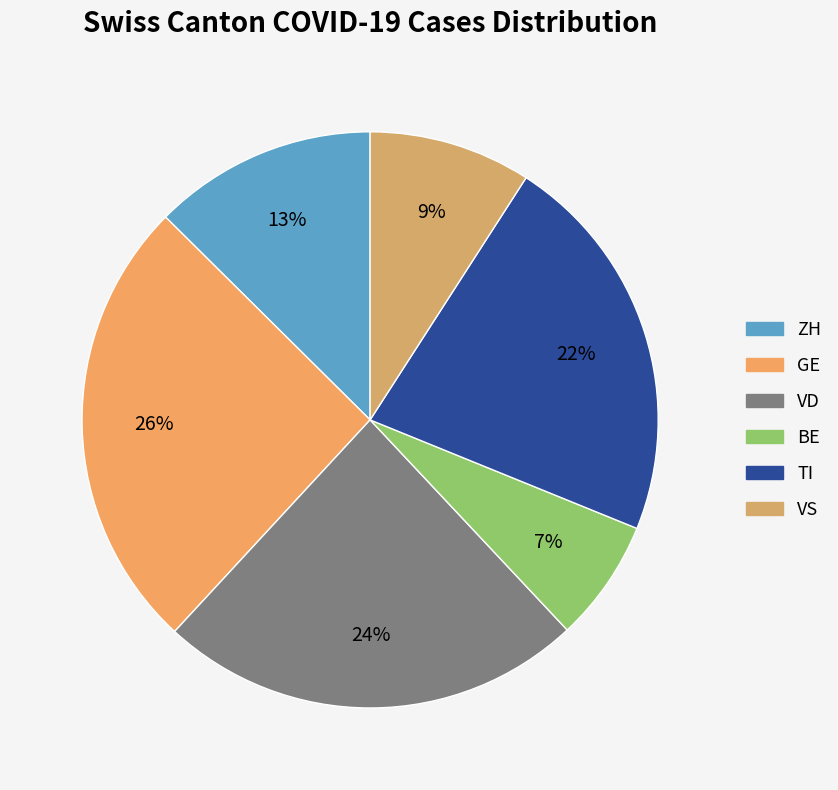

What percentage is the VS slice, to the nearest percent?

9%